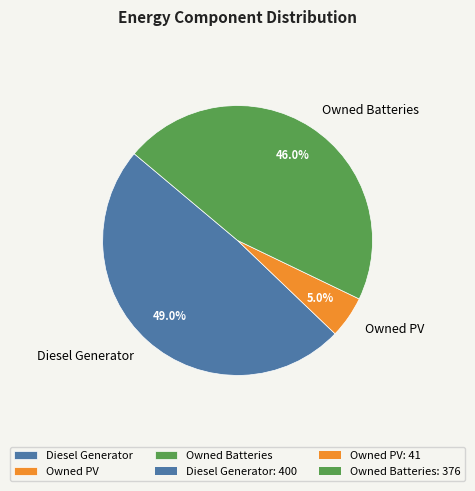

To the nearest percent, what is the difference between the largest and smallest slice percentages?

44%